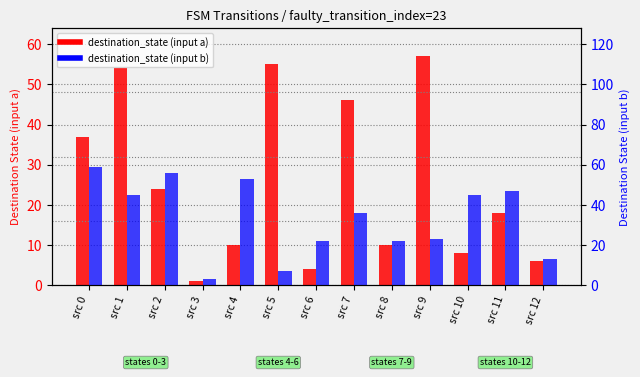

What is the total value across all series at src 1?

99